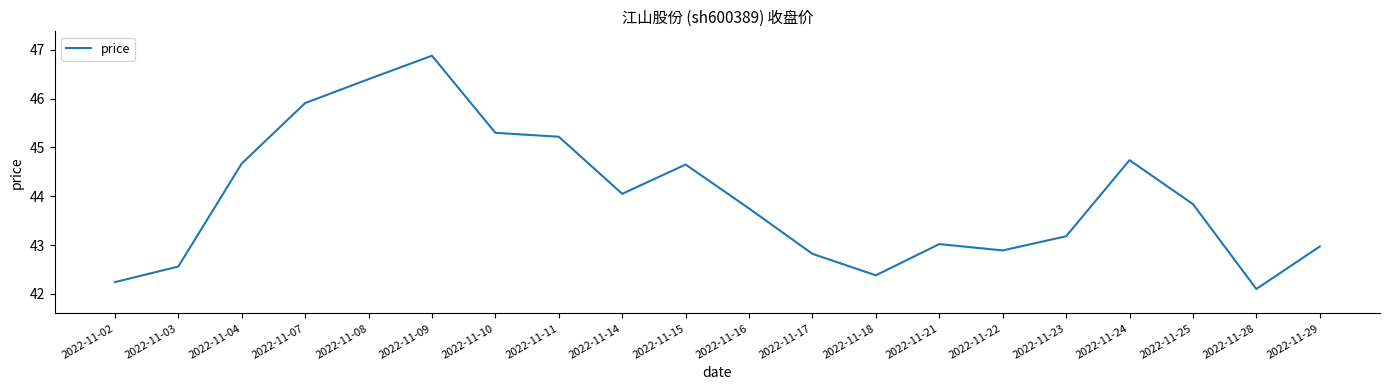

What is the difference between the maximum and minimum values?

4.8